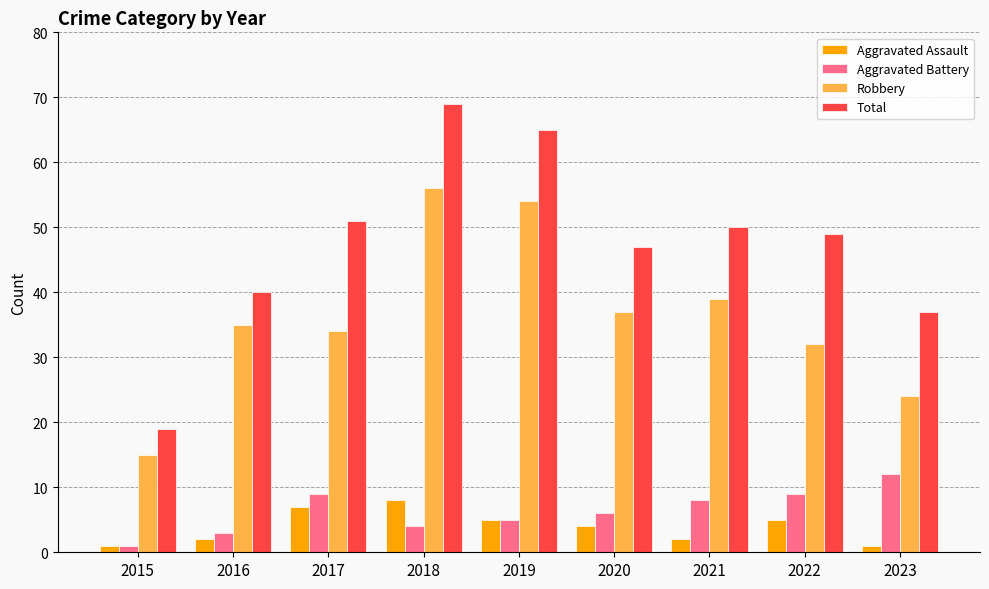

Which series has the widest spread of values?

Total